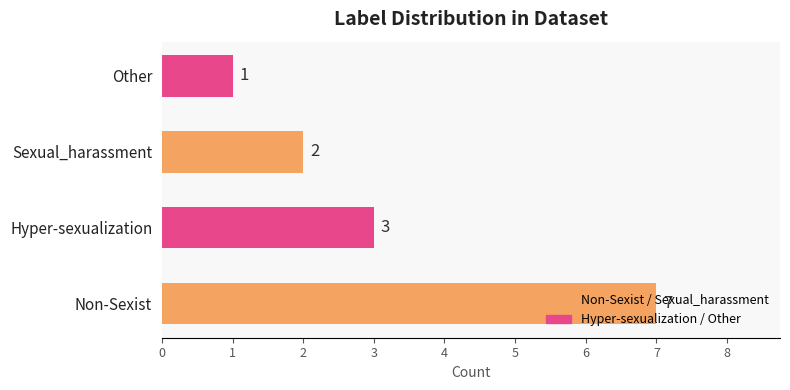

What is the difference between the maximum and minimum values?

6